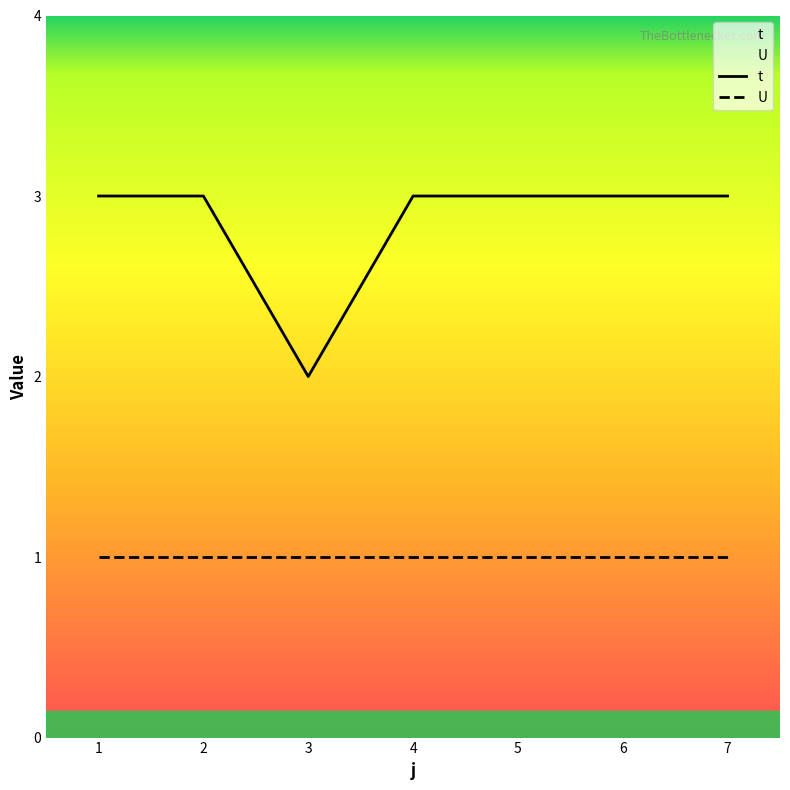

Approximately how many times larger is the value at 3 compared to 7?

0.7